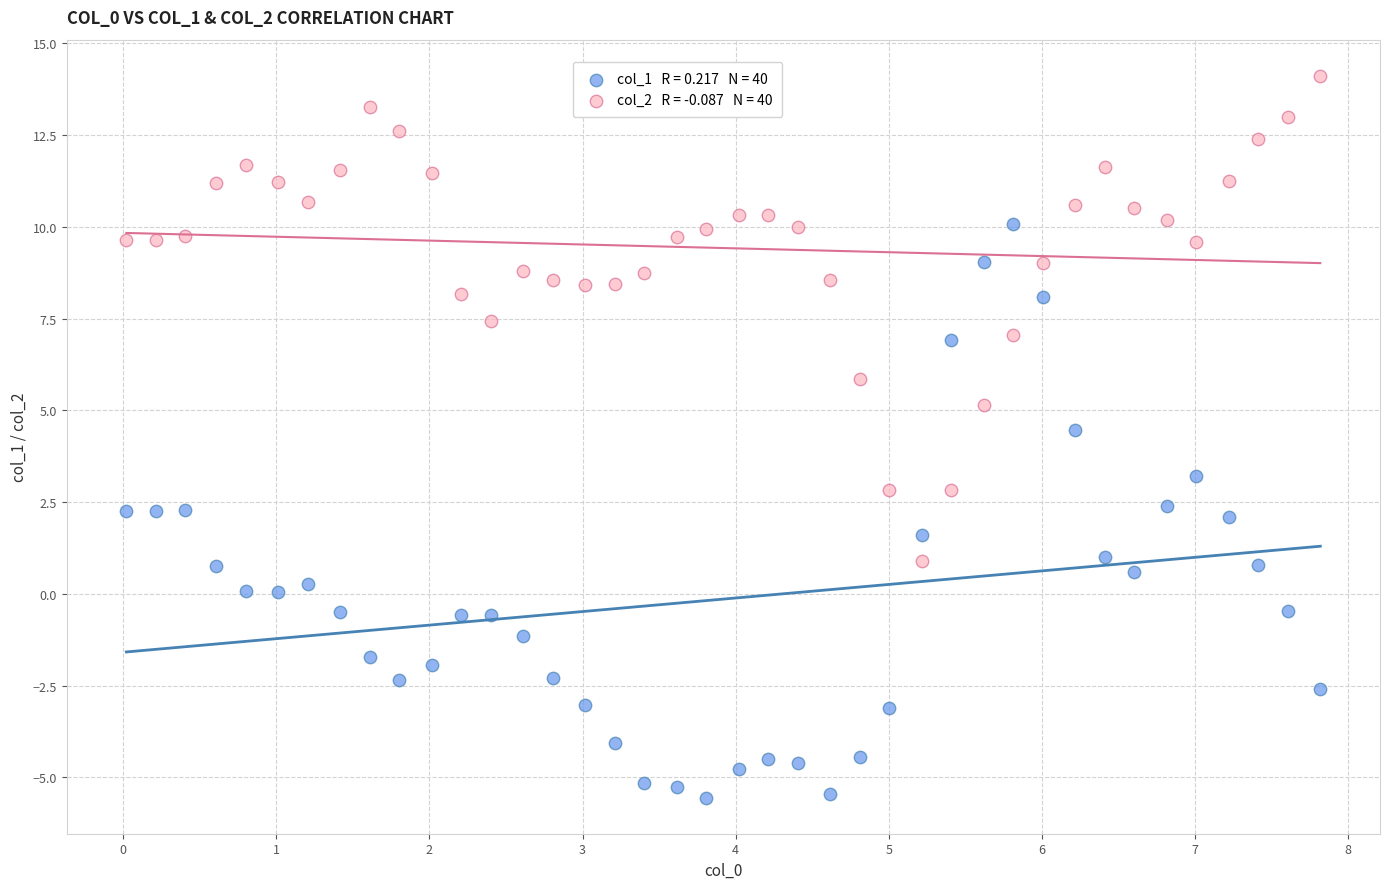

Across all series, what Y value is closest to 4?

4.5